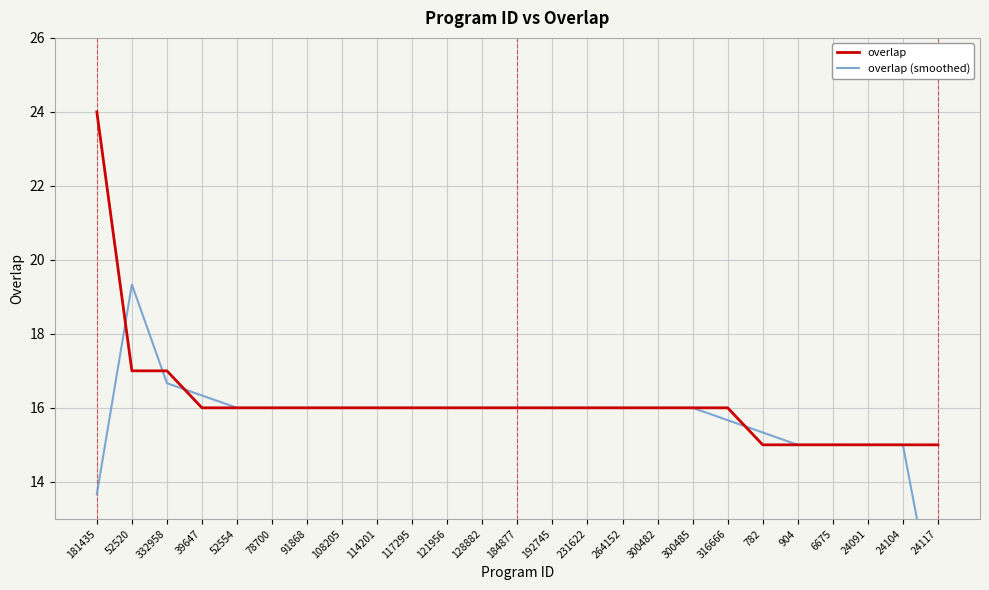

Which series has the largest range (max minus min)?

overlap (smoothed)